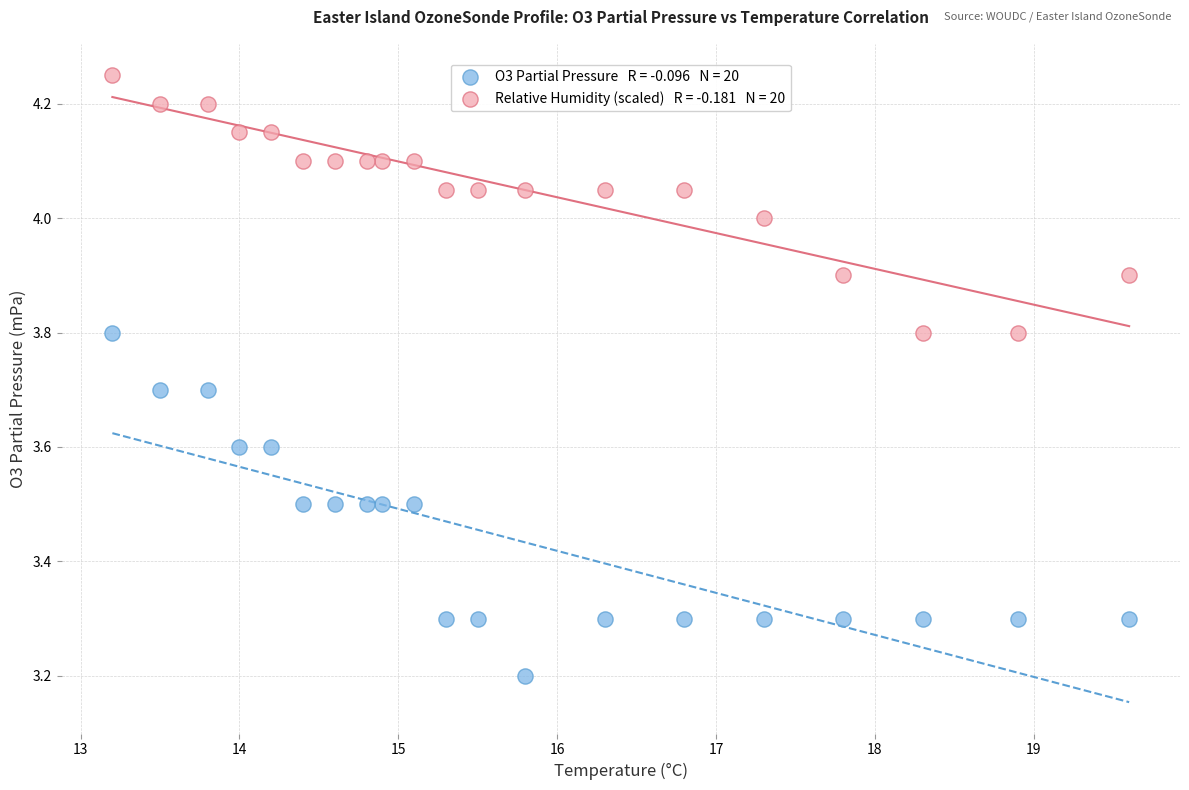

Across all data points, what is the range of X values (max minus min)?

6.4